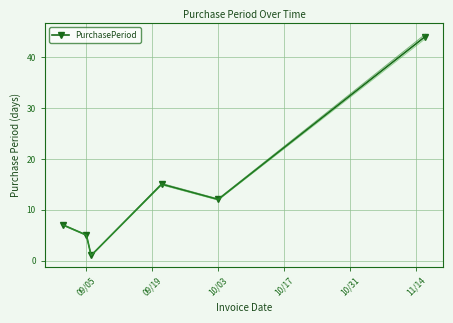

Is it true that PurchasePeriod equals 8 at 09/05?

False